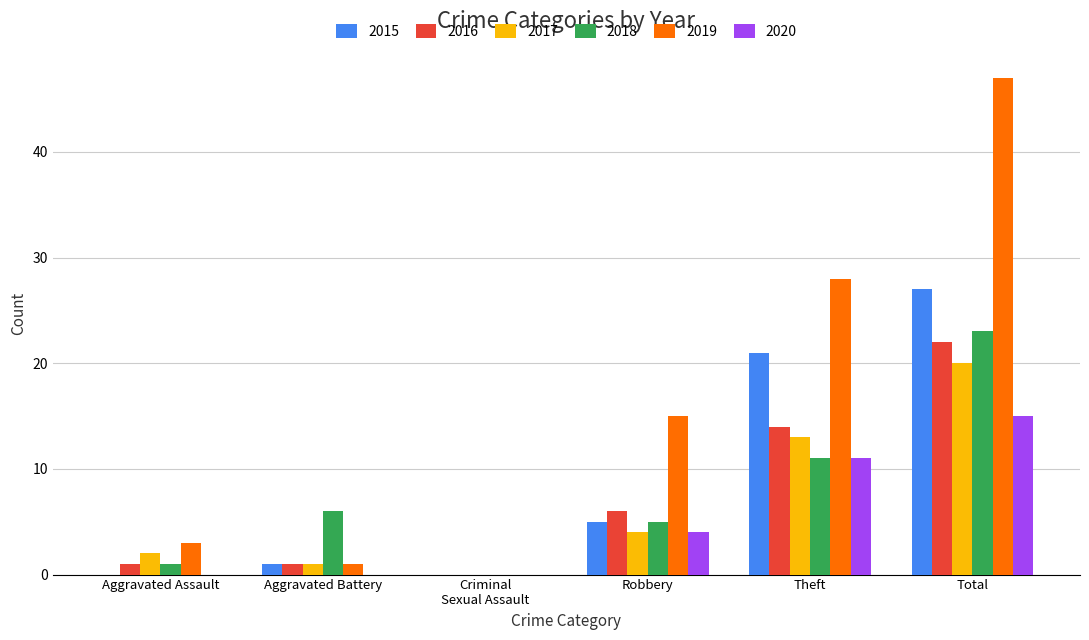

Where is 2020 nearest to the value 7?

Robbery